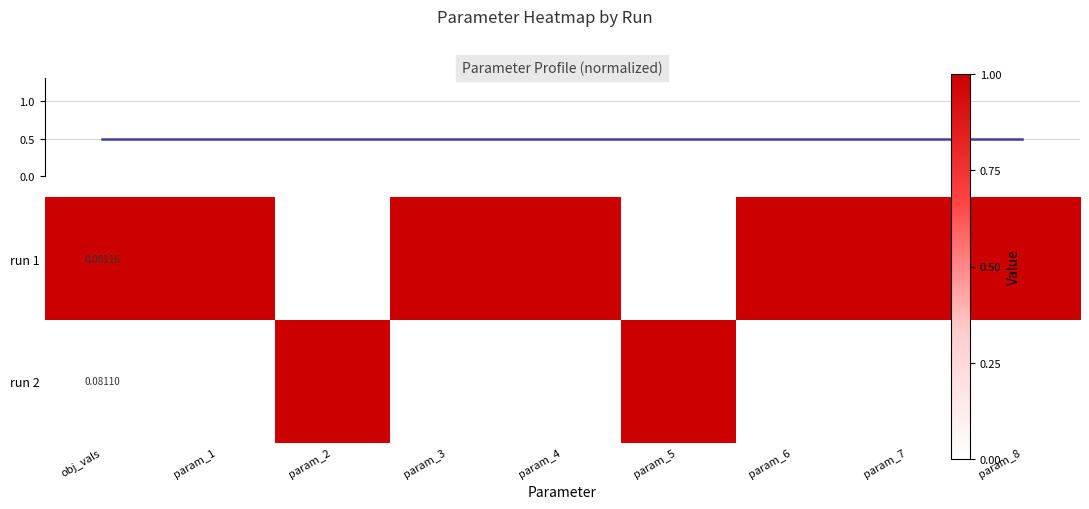

What is the difference between the maximum and minimum values in the run 1 series?

1.0